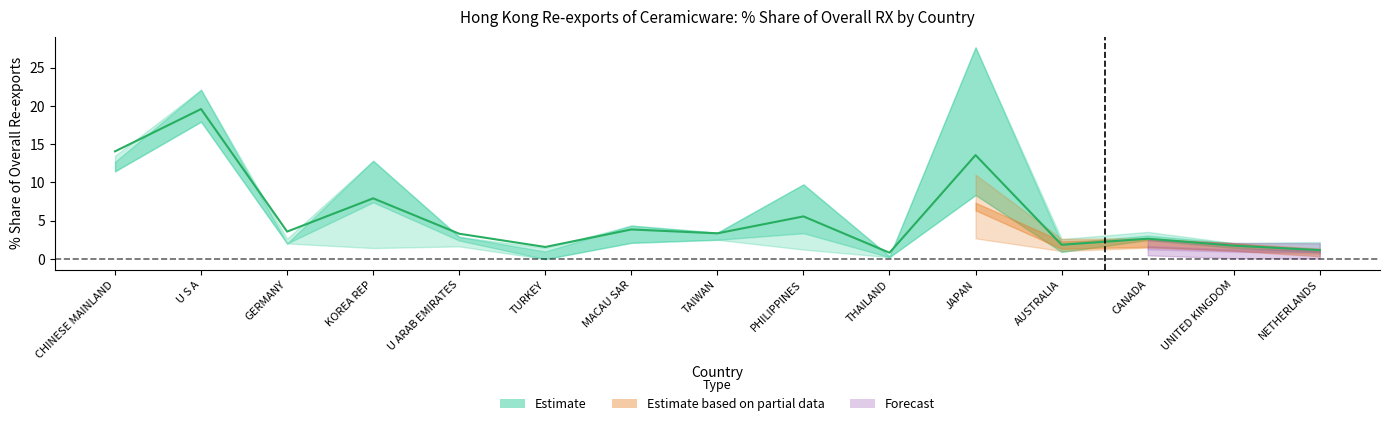

What is the maximum value for 201908_% Share?

22.1